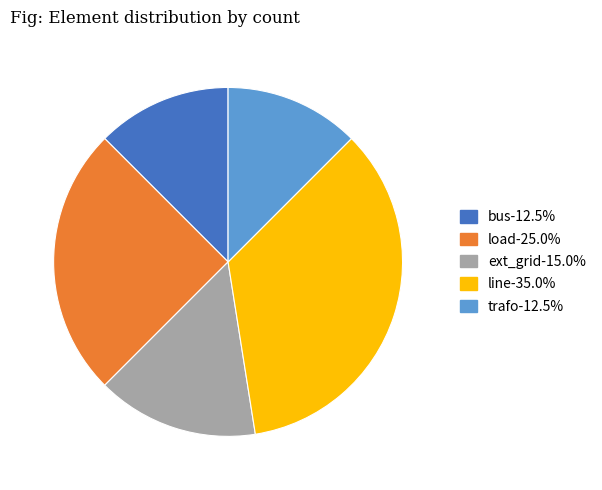

Does trafo represent more than half of the total?

No